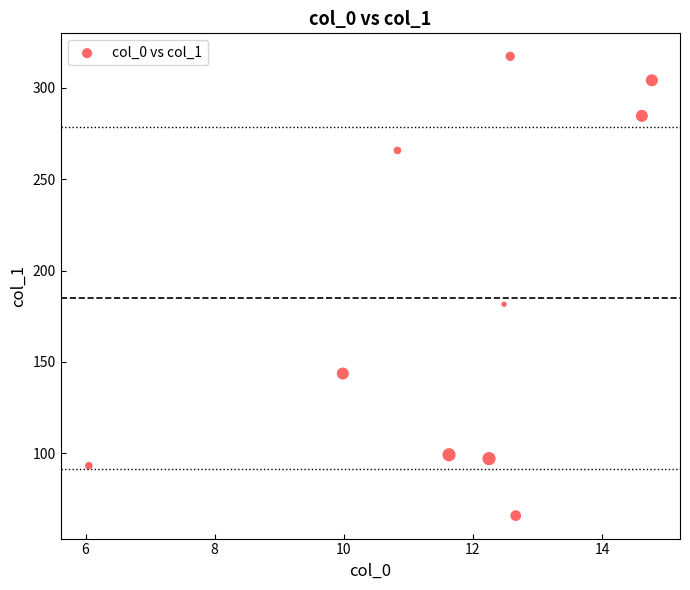

What is the average Y value?

185.2